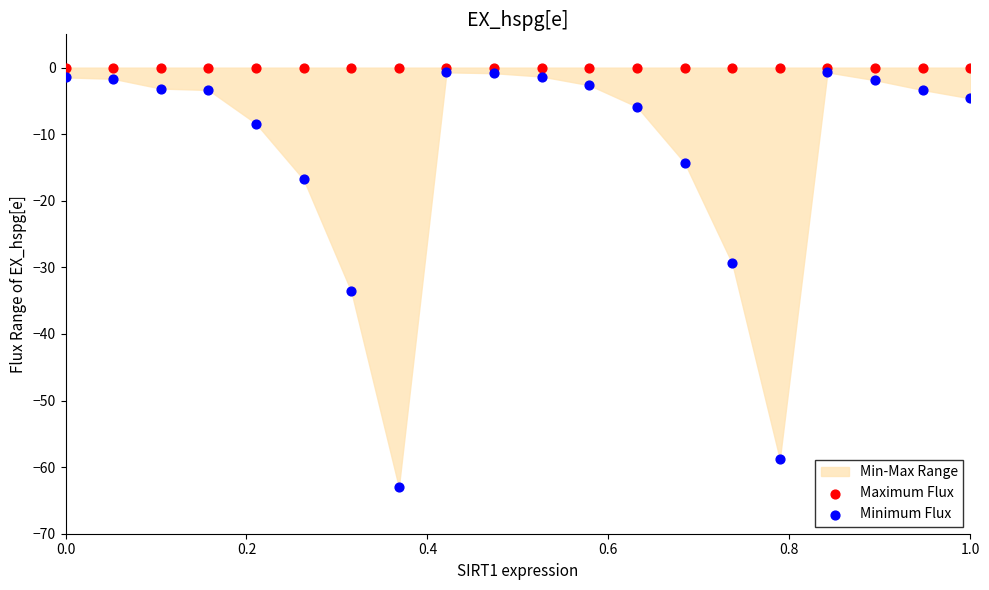

Across all series, what Y value is closest to -31?

-29.4